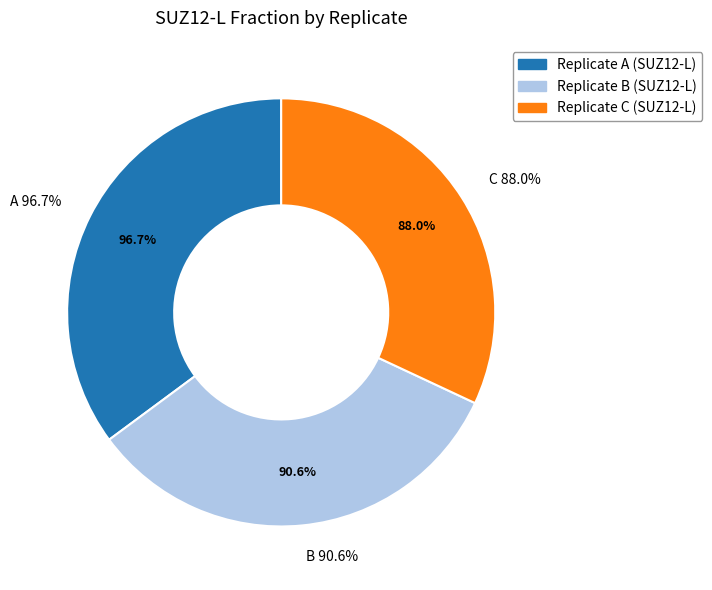

Does any single category account for the majority?

No